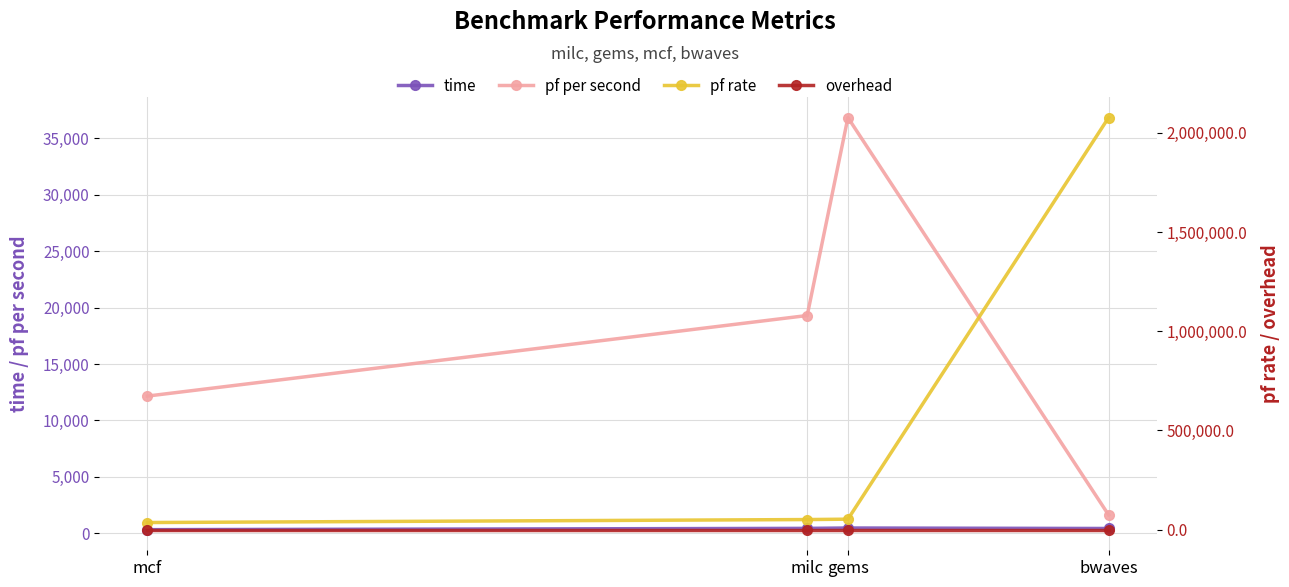

What is the value of the pf rate point at the 1st from the left?

35980.4